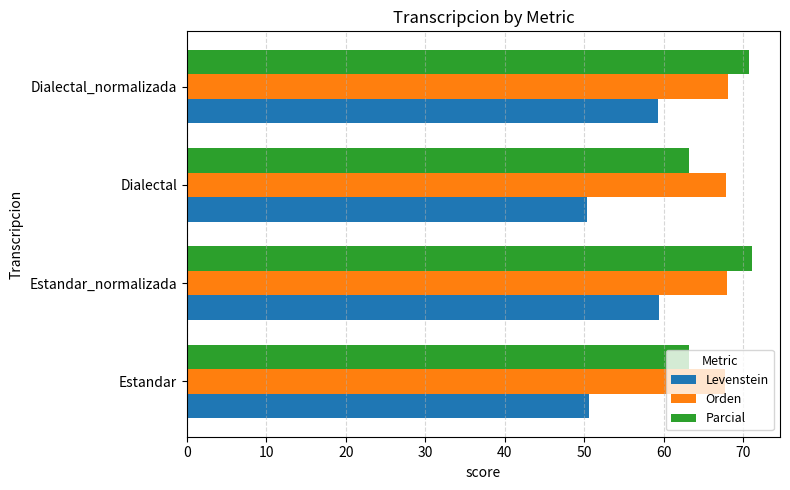

What are all the series names shown in the legend?

Levenstein, Orden, Parcial